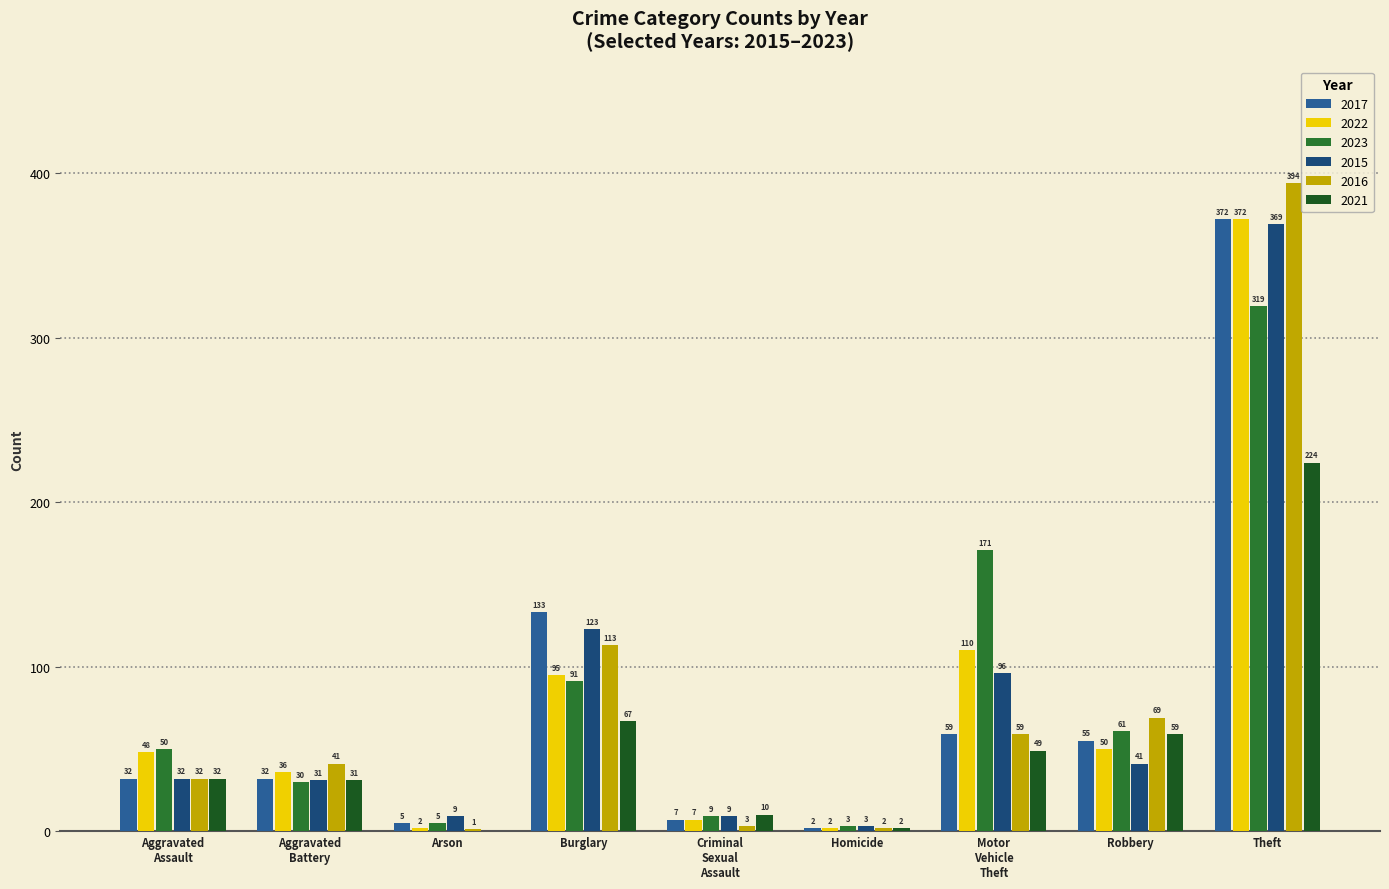

What is the label of the 9th bar from the right?

Aggravated Assault